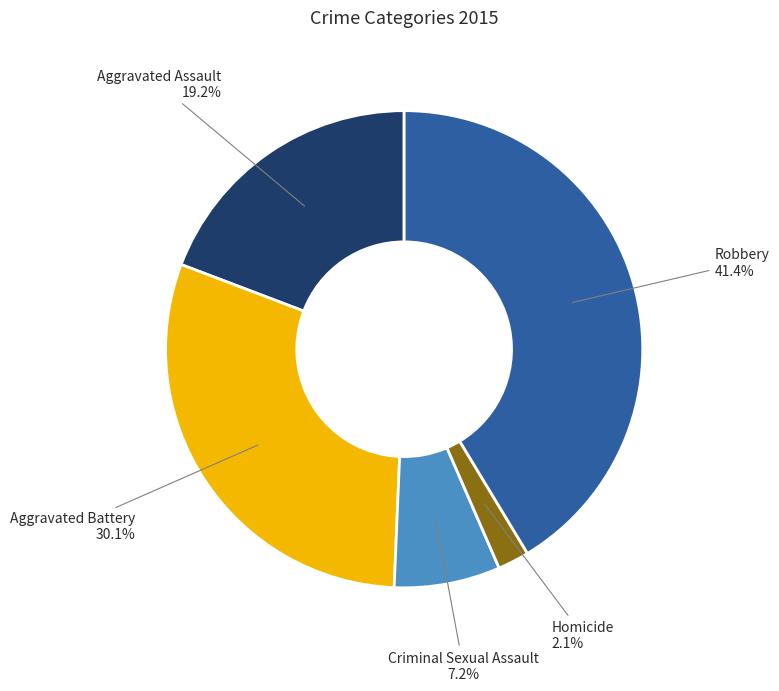

To the nearest percent, what portion does Homicide represent?

2%